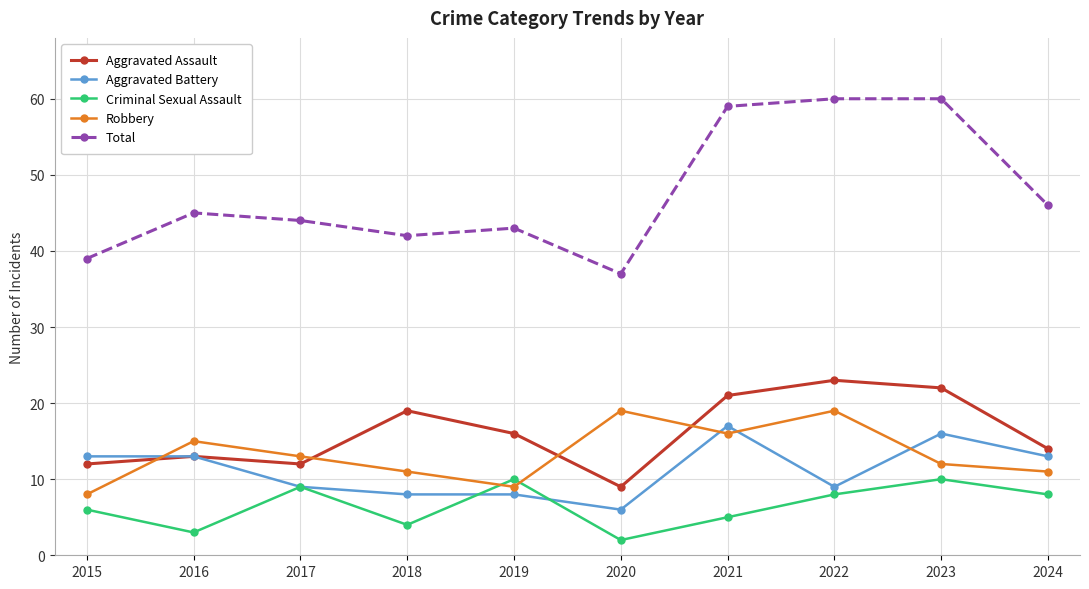

Reading right to left, extract all data points from this chart.

Aggravated Assault: 2024=14	2023=22	2022=23	2021=21	2020=9	2019=16	2018=19	2017=12	2016=13	2015=12
Aggravated Battery: 2024=13	2023=16	2022=9	2021=17	2020=6	2019=8	2018=8	2017=9	2016=13	2015=13
Criminal Sexual Assault: 2024=8	2023=10	2022=8	2021=5	2020=2	2019=10	2018=4	2017=9	2016=3	2015=6
Robbery: 2024=11	2023=12	2022=19	2021=16	2020=19	2019=9	2018=11	2017=13	2016=15	2015=8
Total: 2024=46	2023=60	2022=60	2021=59	2020=37	2019=43	2018=42	2017=44	2016=45	2015=39